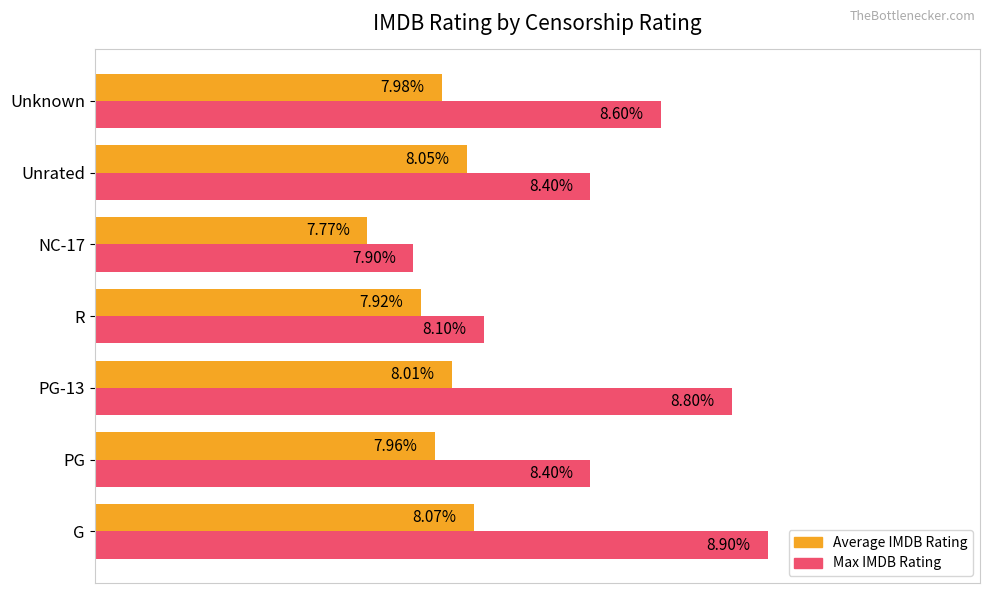

Which series has the largest range (max minus min)?

Max IMDB Rating